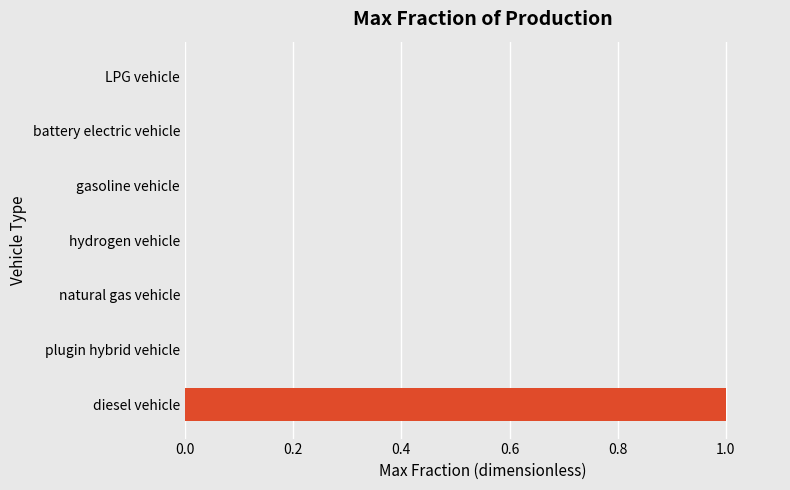

Reading top to bottom, list all the values displayed in this chart.

LPG vehicle=0	battery electric vehicle=0	gasoline vehicle=0	hydrogen vehicle=0	natural gas vehicle=0	plugin hybrid vehicle=0	diesel vehicle=1